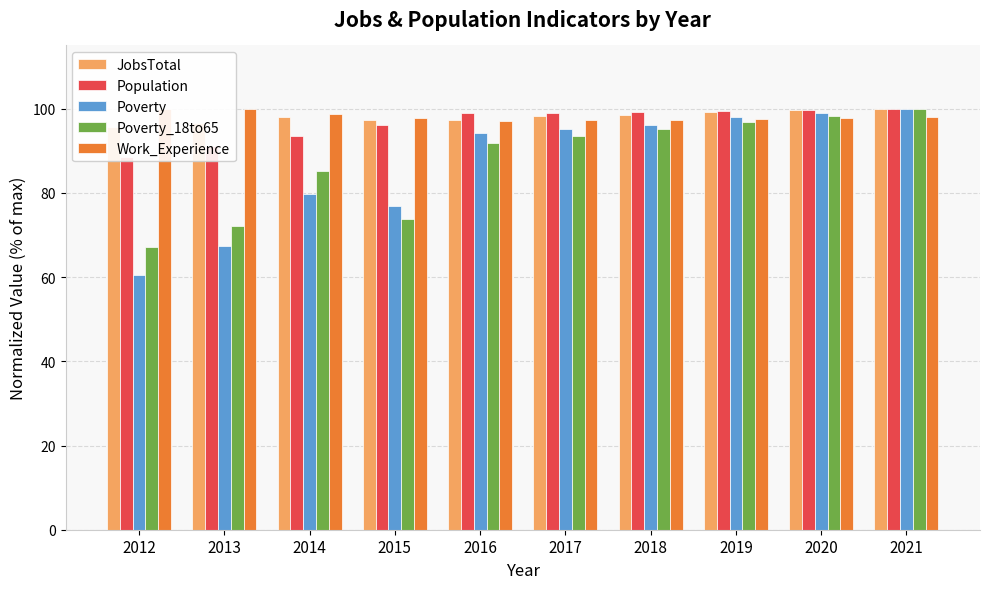

What is the total value across all series at 2021?

498.1